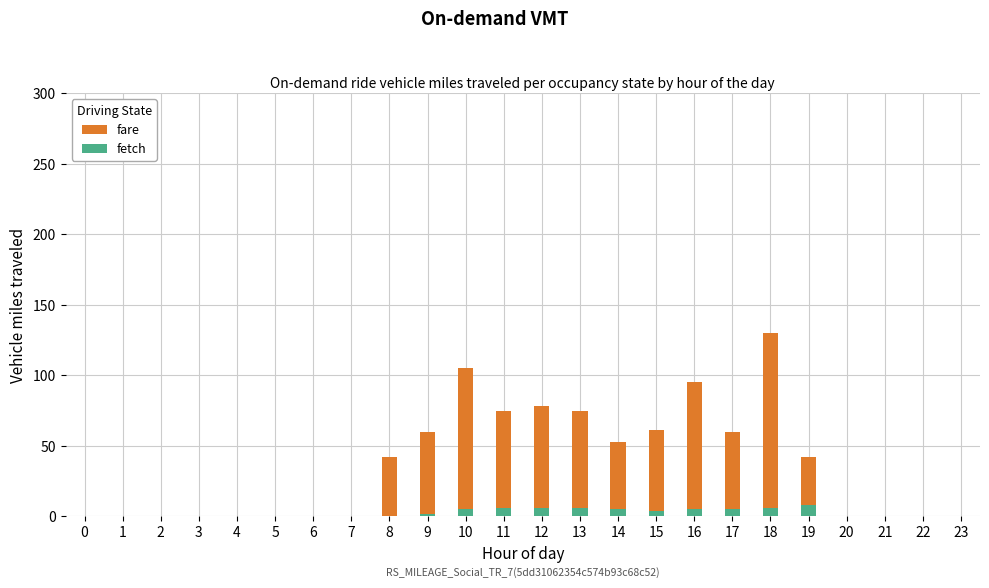

The fare series shows 0 at 6. True or false?

True